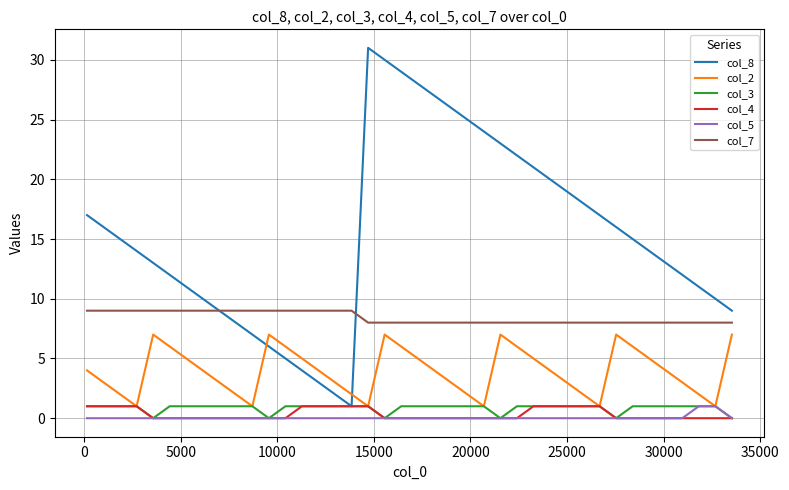

Which series has the largest total across all categories?

col_8